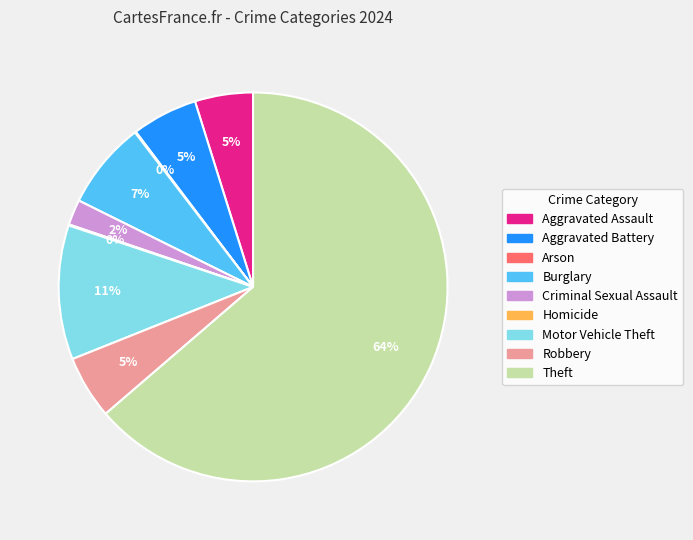

To the nearest percent, what is the combined percentage of Criminal Sexual Assault and Motor Vehicle Theft?

13%